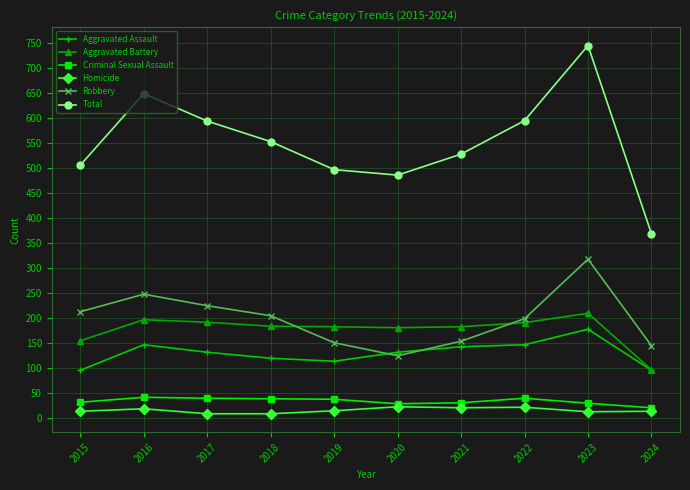

Is the value of Criminal Sexual Assault at 2021 greater than the value of Robbery at 2015?

No